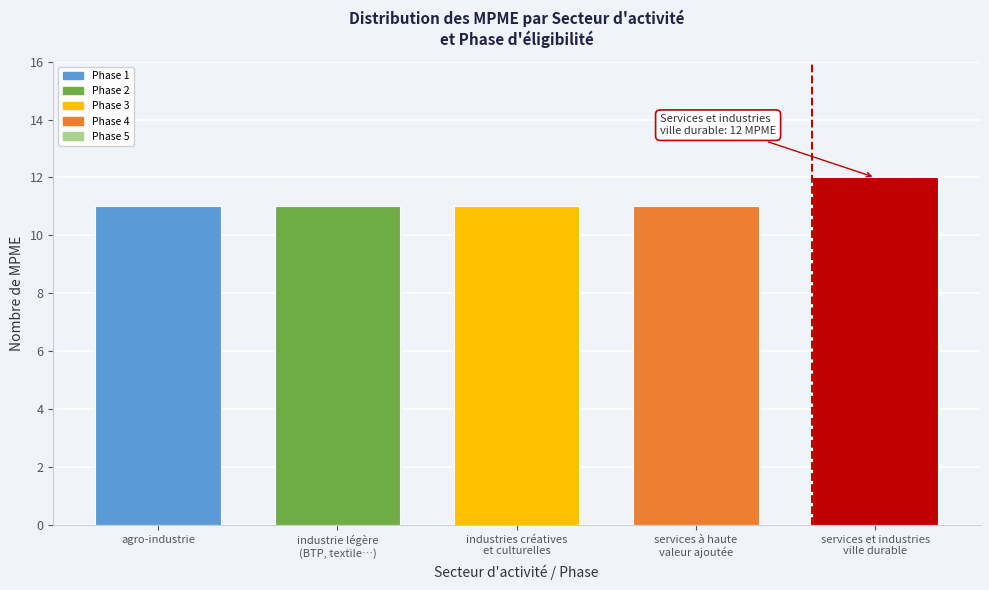

Reading left to right, extract all data points from this chart.

11	11	11	11	12